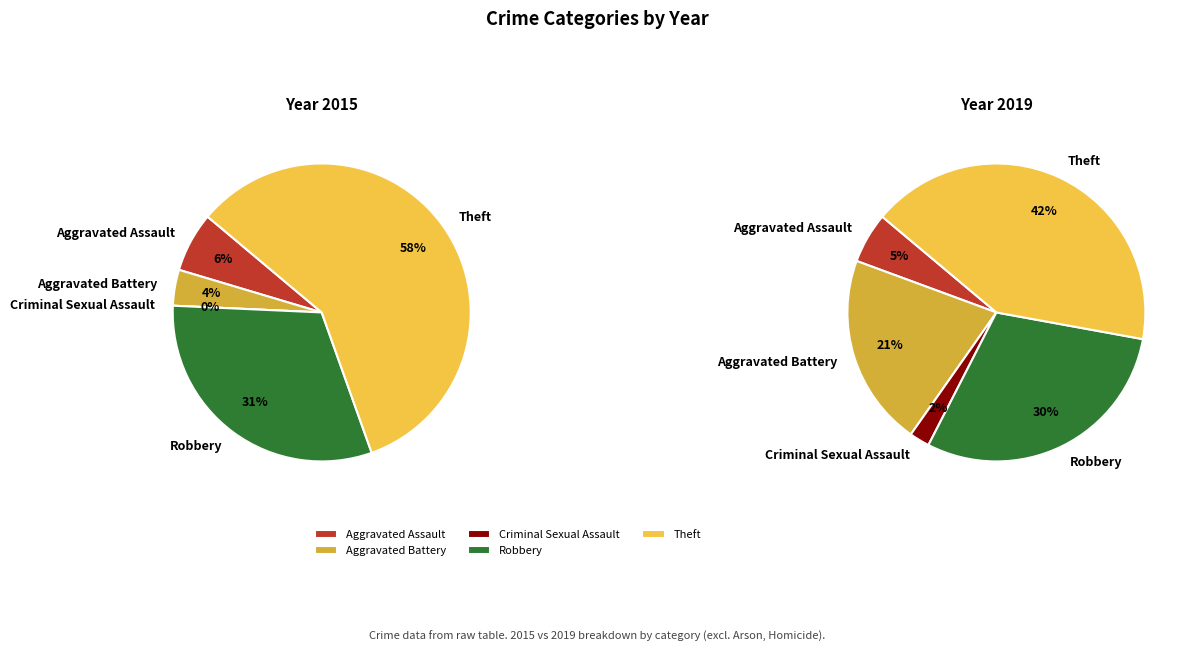

What is the largest slice in the pie chart?

Theft